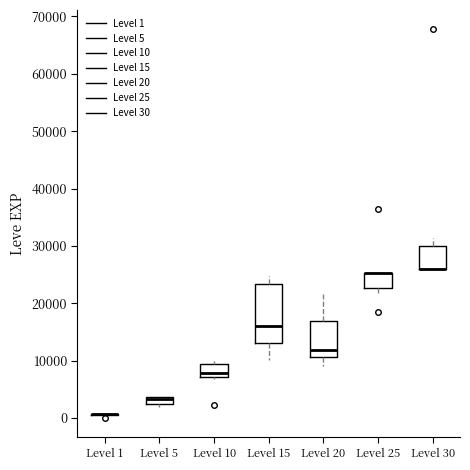

Where does the upper whisker of the box for Level 20 end on the y-axis? The values are not printed on the chart, so give them approximately, as read against the axis.

22000